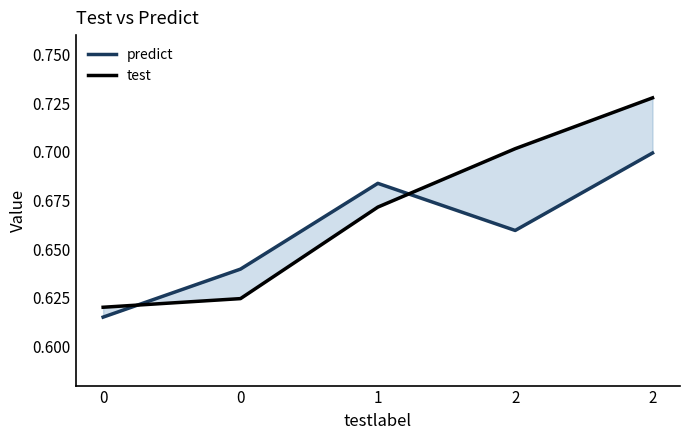

Rank the categories by predict value from highest to lowest.

2, 1, 2, 0, 0